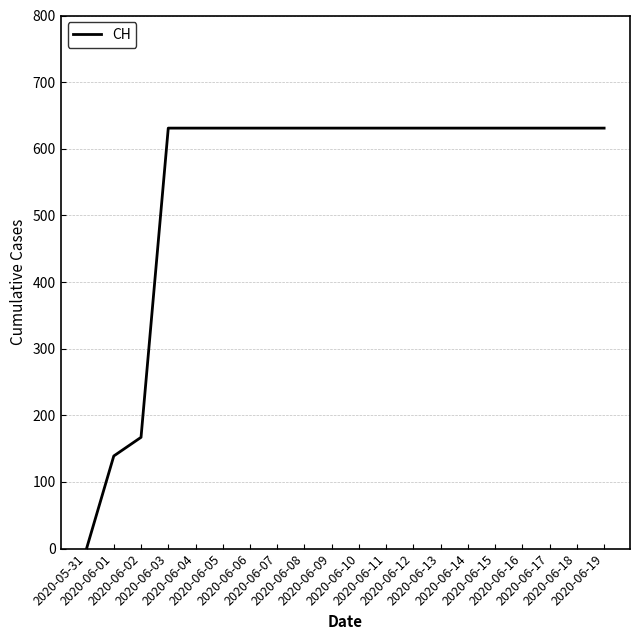

What is the change in value from 2020-05-31 to 2020-06-13?

+631